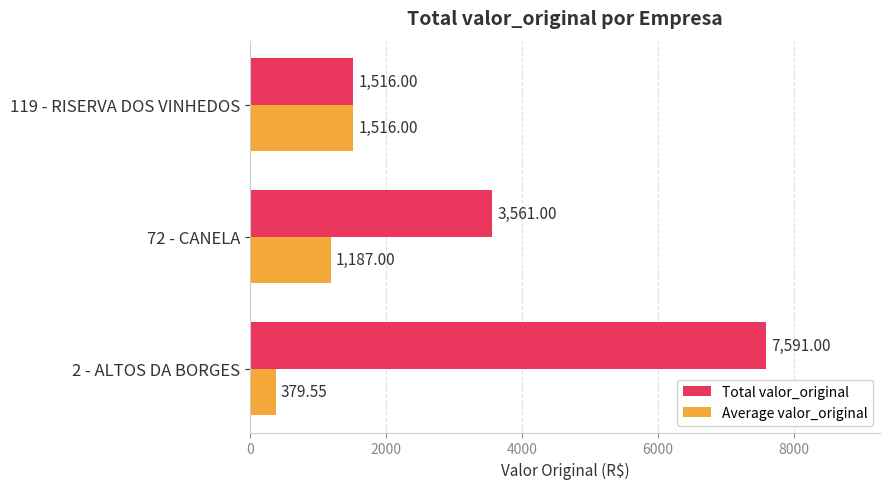

Count the Total valor_original values in the range 1516 to 7591.

3